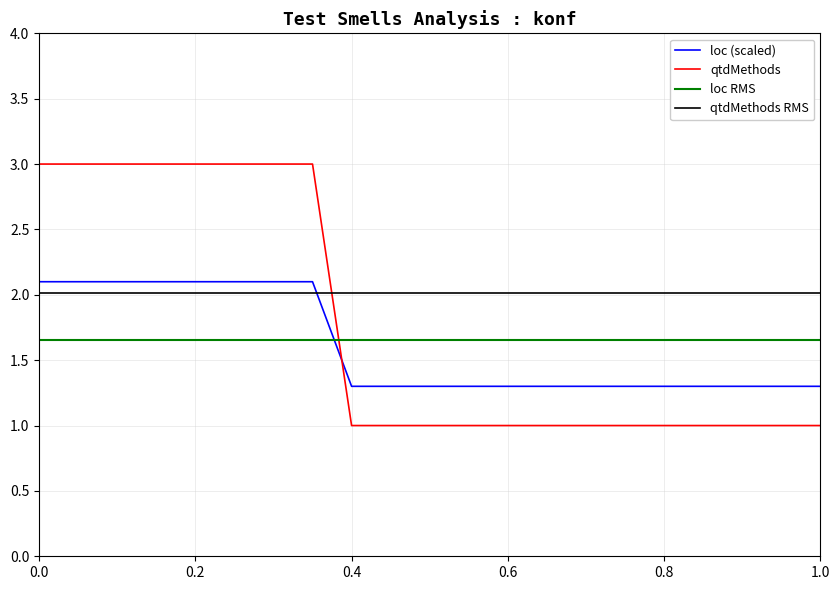

After their last crossing, which series has the higher values: qtdMethods or loc?

loc